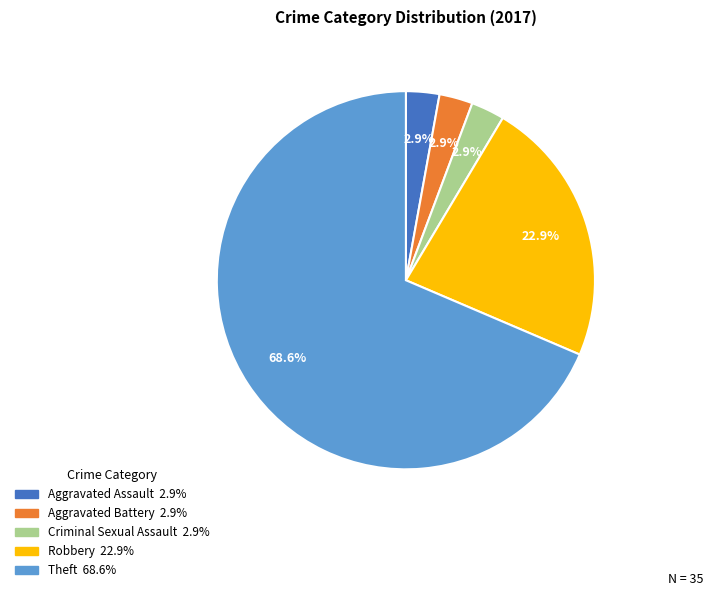

Is there a majority slice in this chart?

Yes